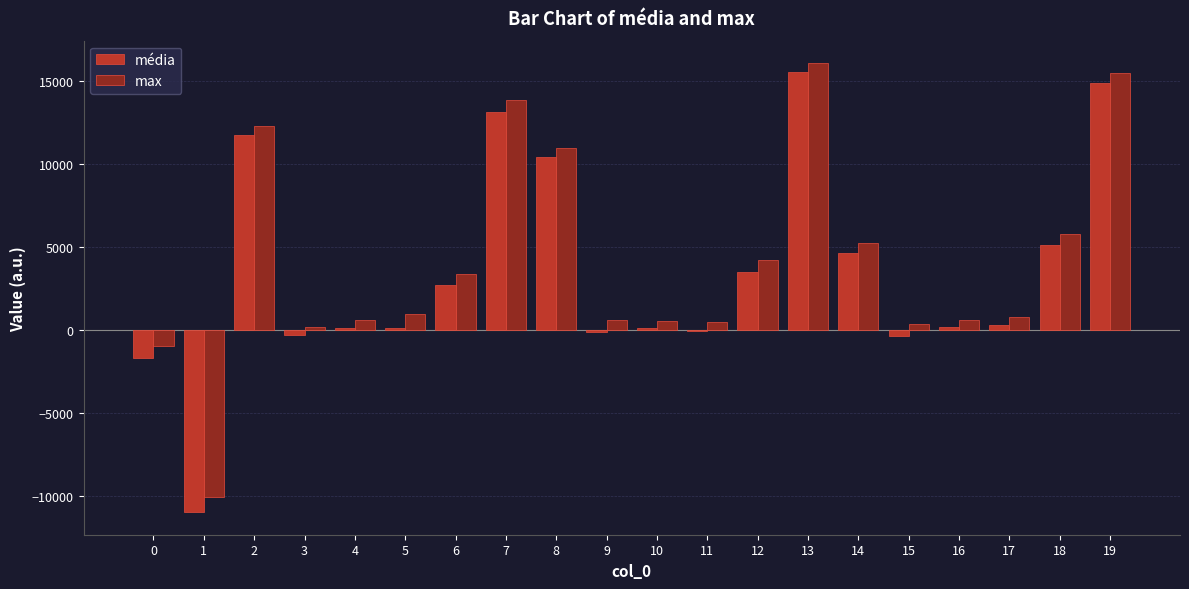

At which label does média first exceed 291?

2